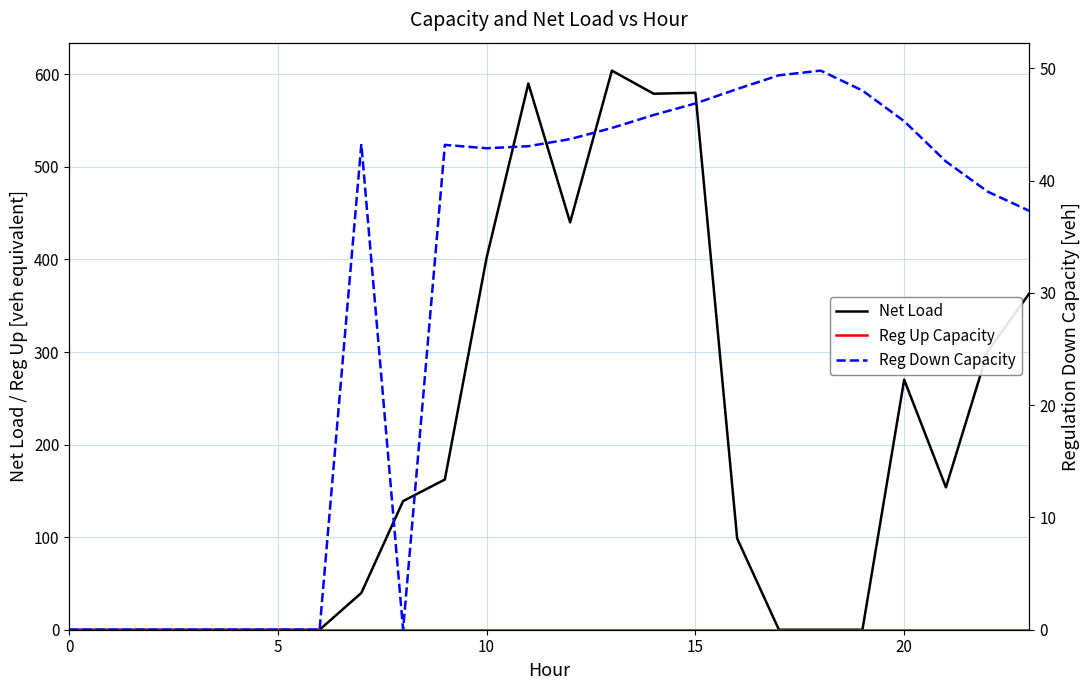

At which label does Reg Down Capacity first exceed 43?

7